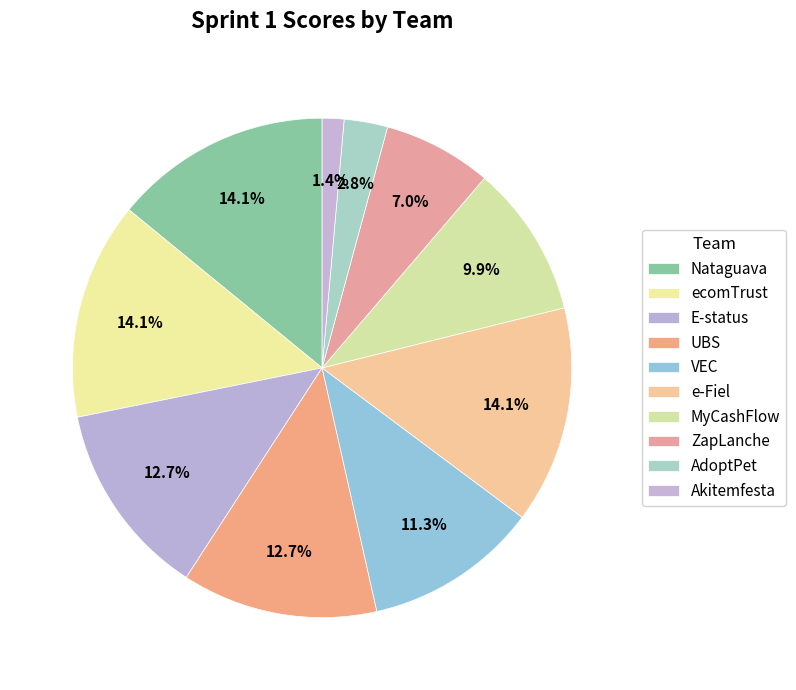

Count the number of slices in the pie.

10